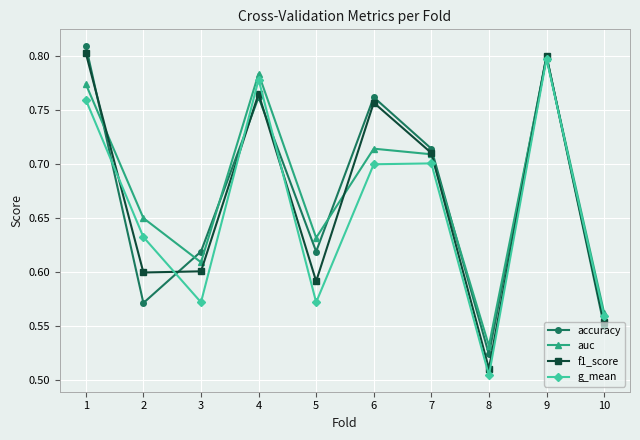

At which label is auc closest to 0?

8